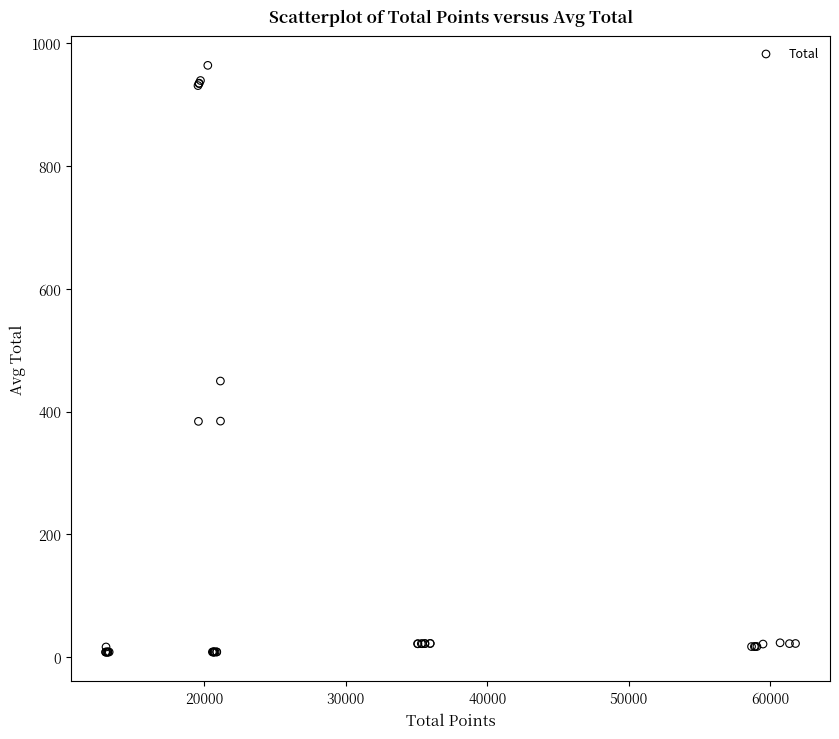

What Y value in the scatter plot is closest to 486?

449.7